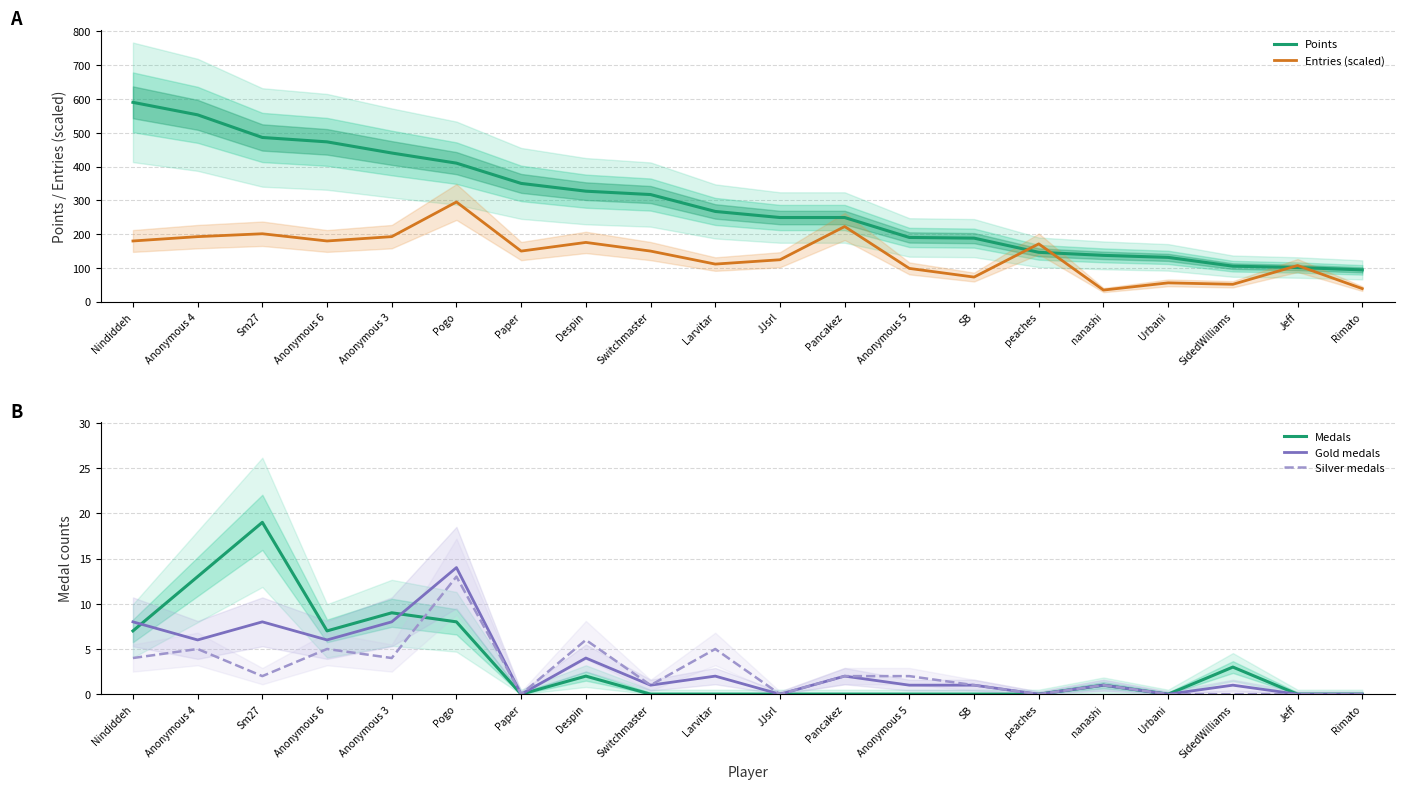

In Silver medals, how many points are higher than both neighbors (excluding endpoints)?

6